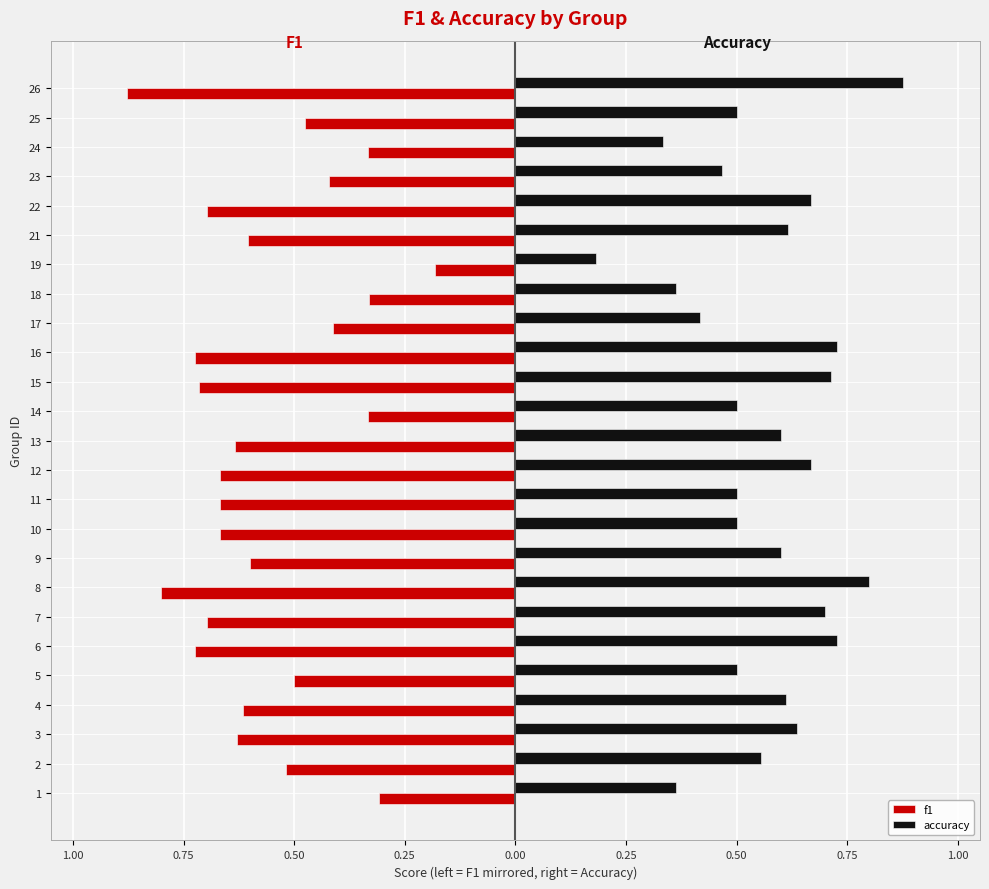

What are all the series names shown in the legend?

f1, accuracy